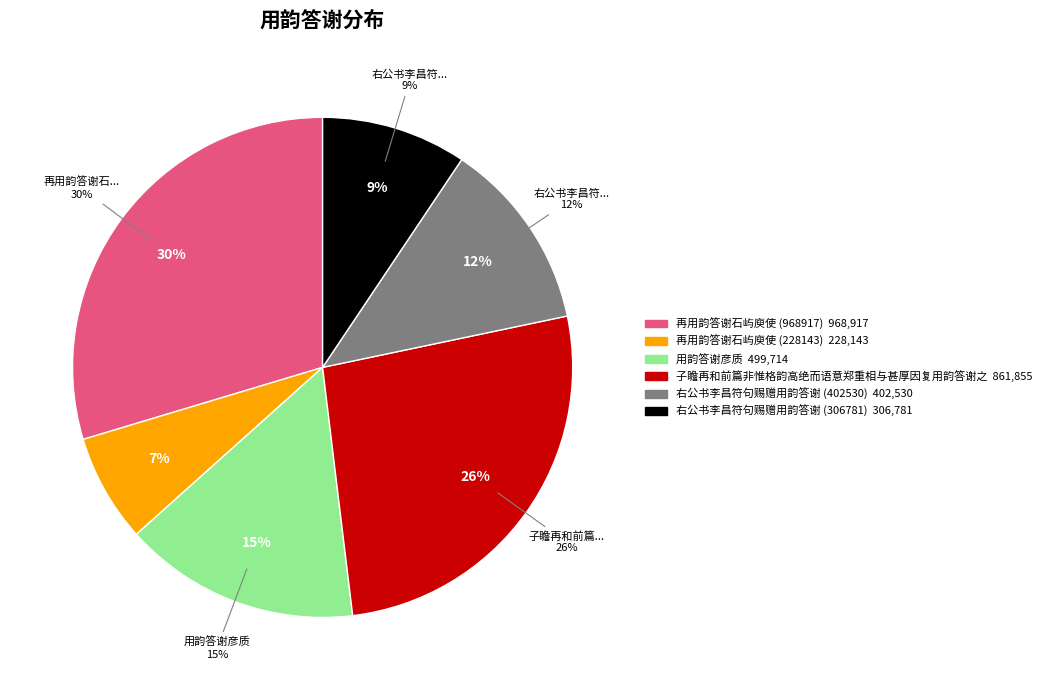

To the nearest percent, what portion does 再用韵答谢石屿庾使 (968917) represent?

30%